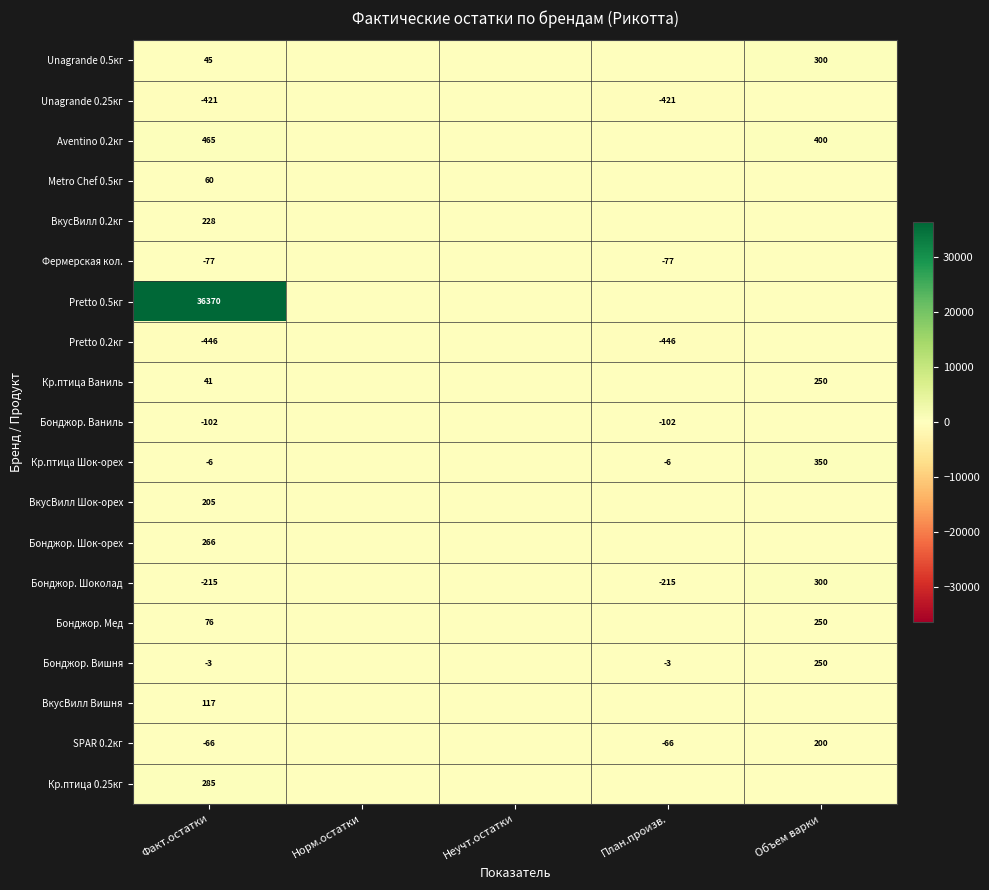

At how many categories does at least one series exceed 17510?

1